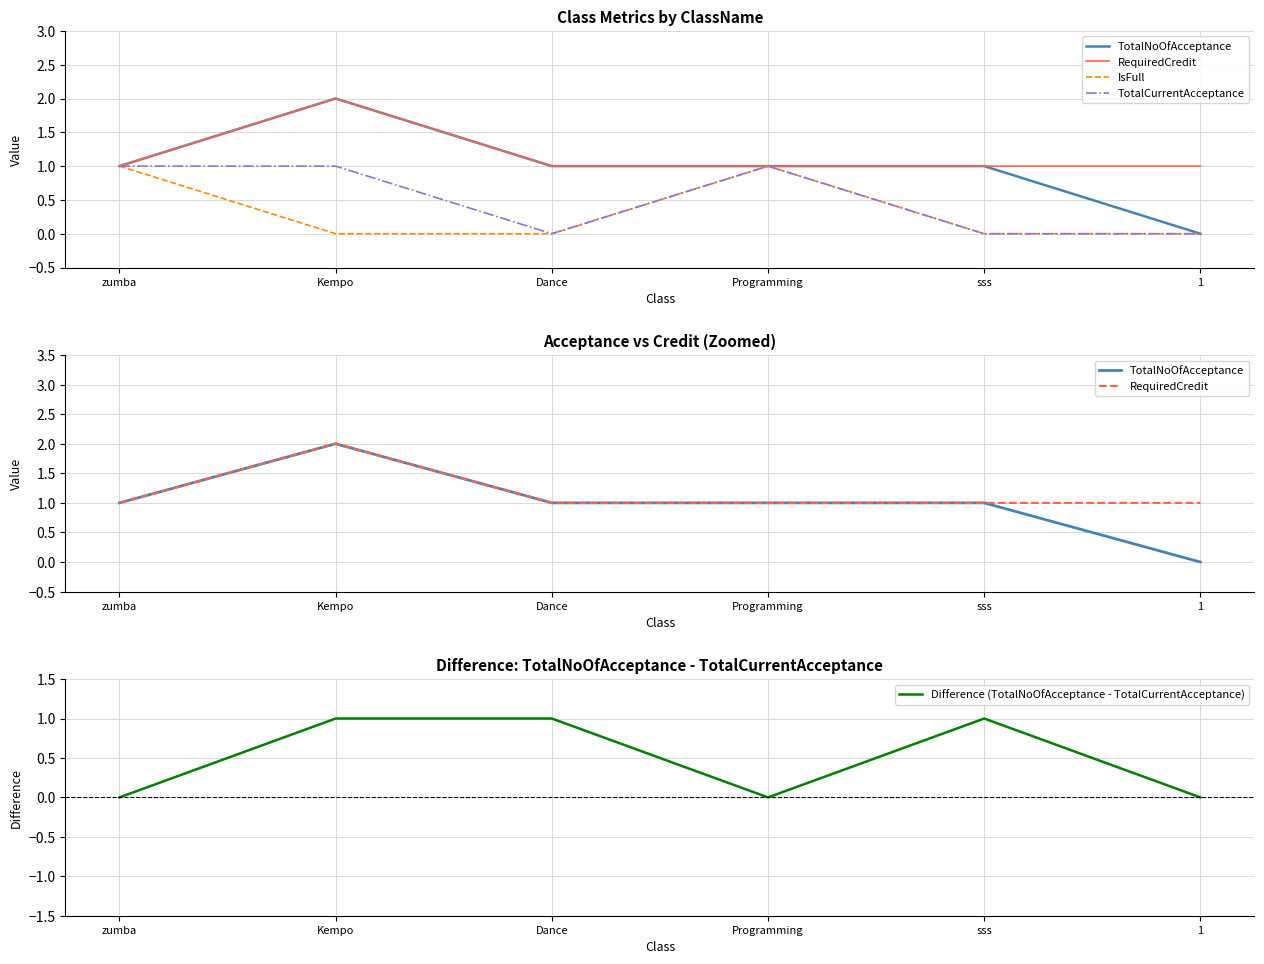

What is the difference between the second highest and second lowest values in the TotalCurrentAcceptance series?

1